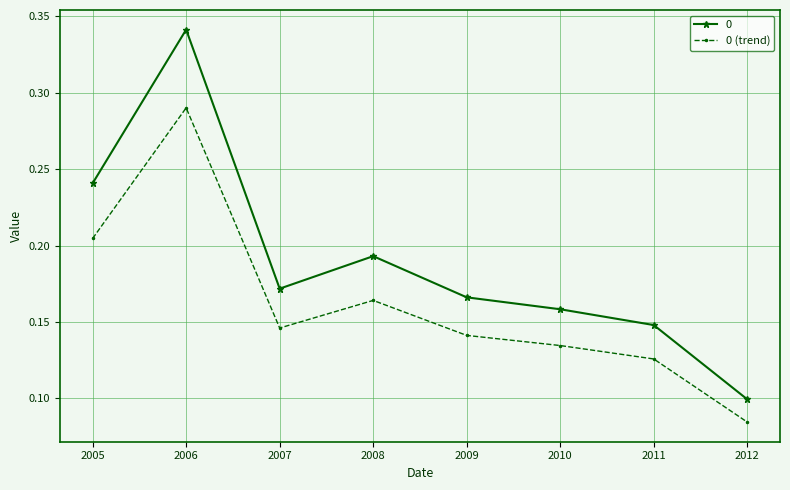

List the series in order of their peak value, highest first.

0, 0 (trend)